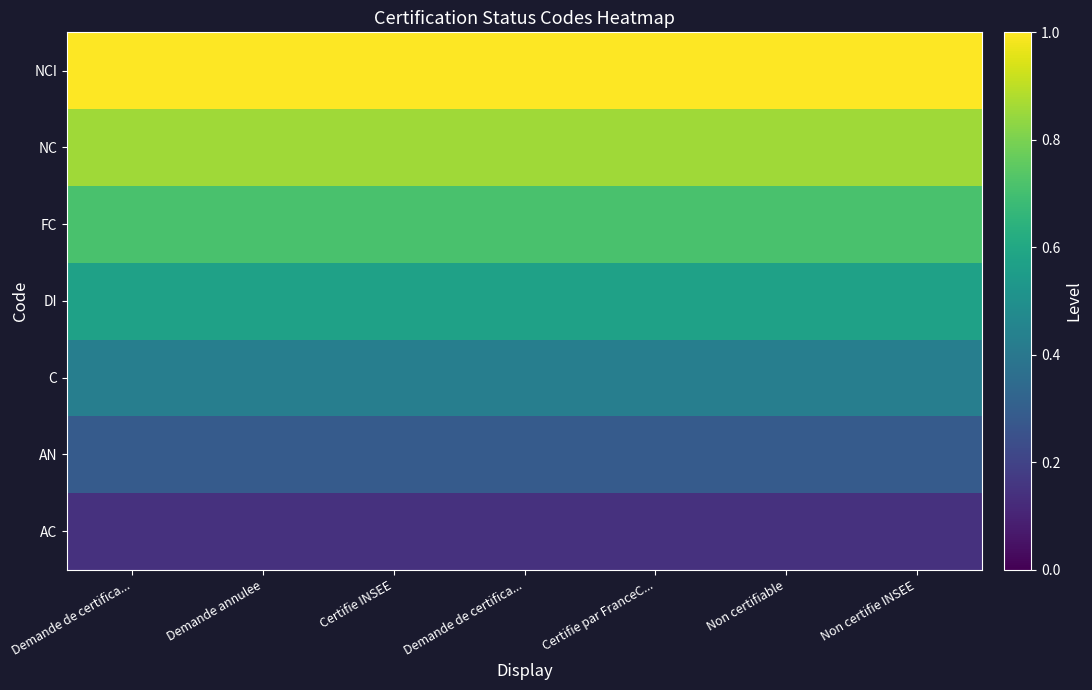

What is the smallest value displayed?

0.1